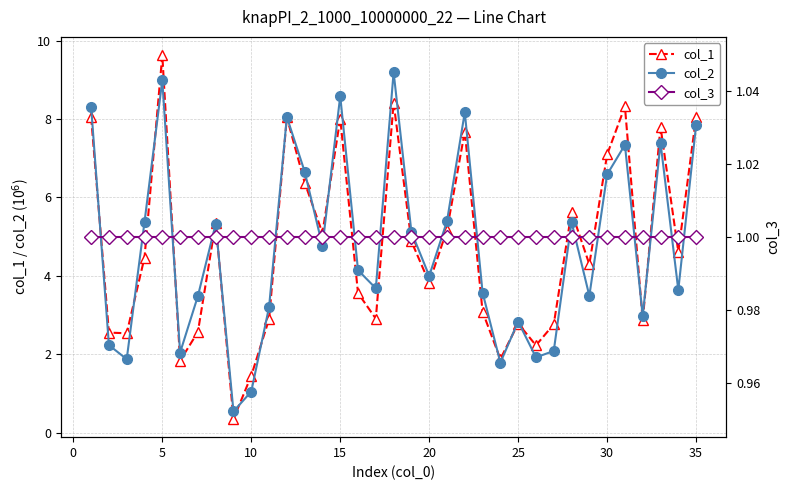

What is the lowest value of the col_1 series?

0.3